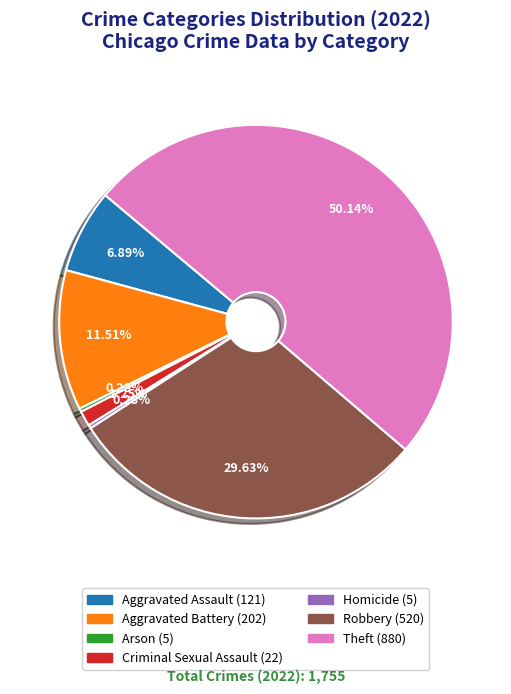

Which category accounts for the majority?

Theft